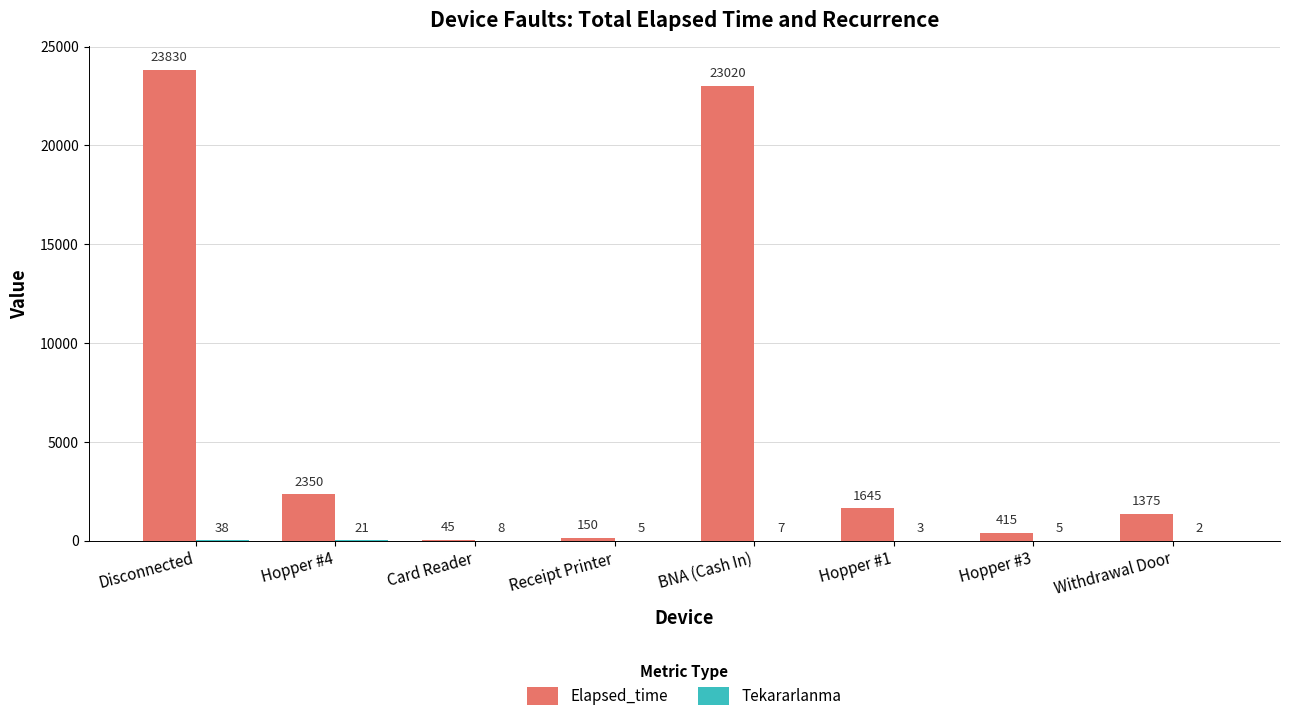

Is it true that Elapsed_time equals 39255 at Disconnected?

False